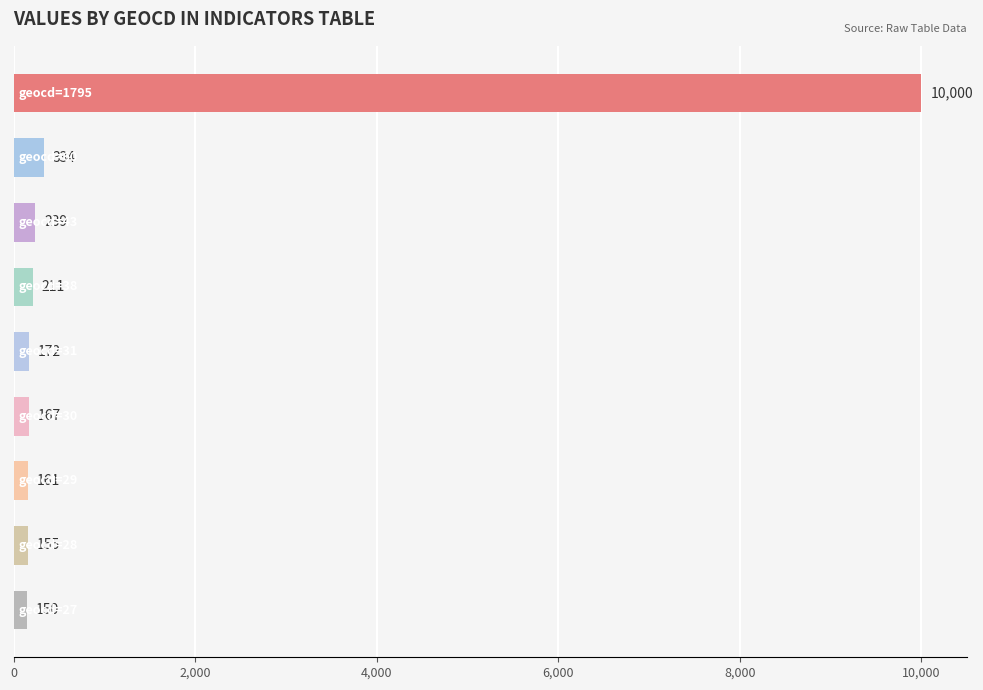

What is the value of the 6th bar from the top?

167